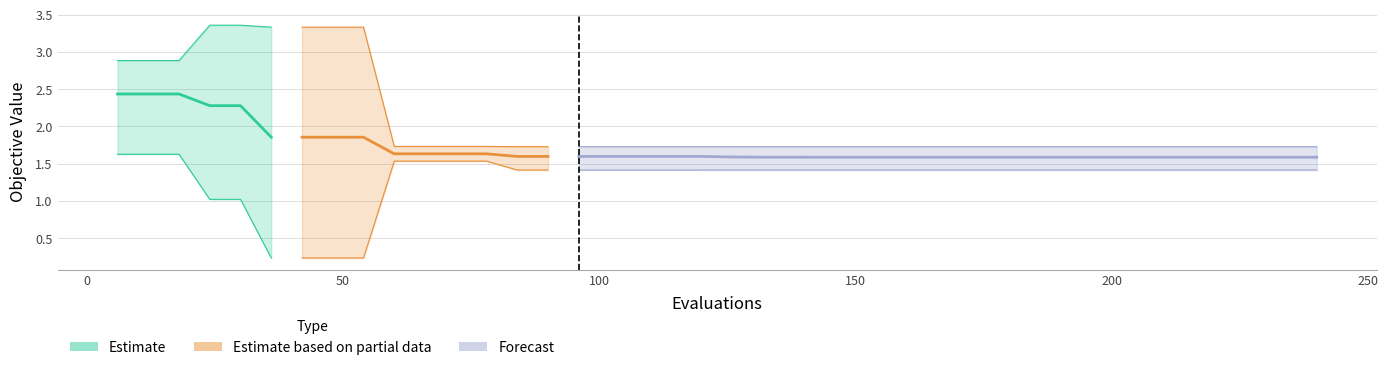

What is the sum of all values?

13.7